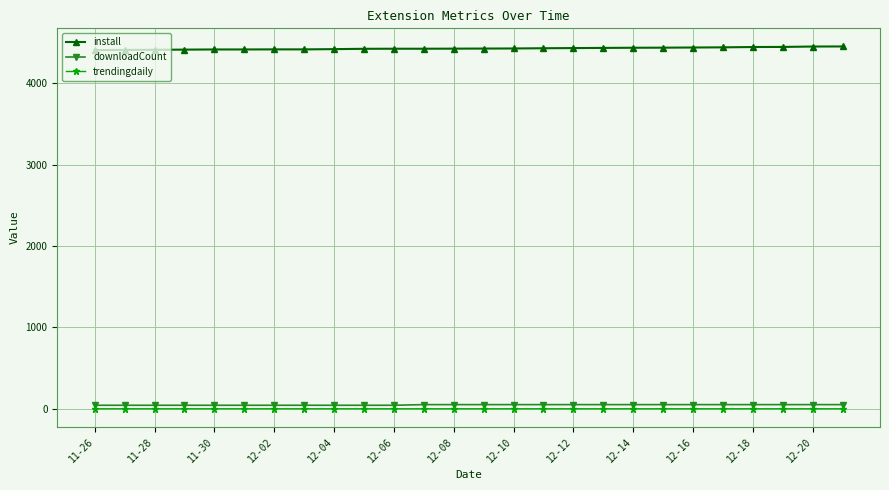

How many distinct data groups are displayed?

3